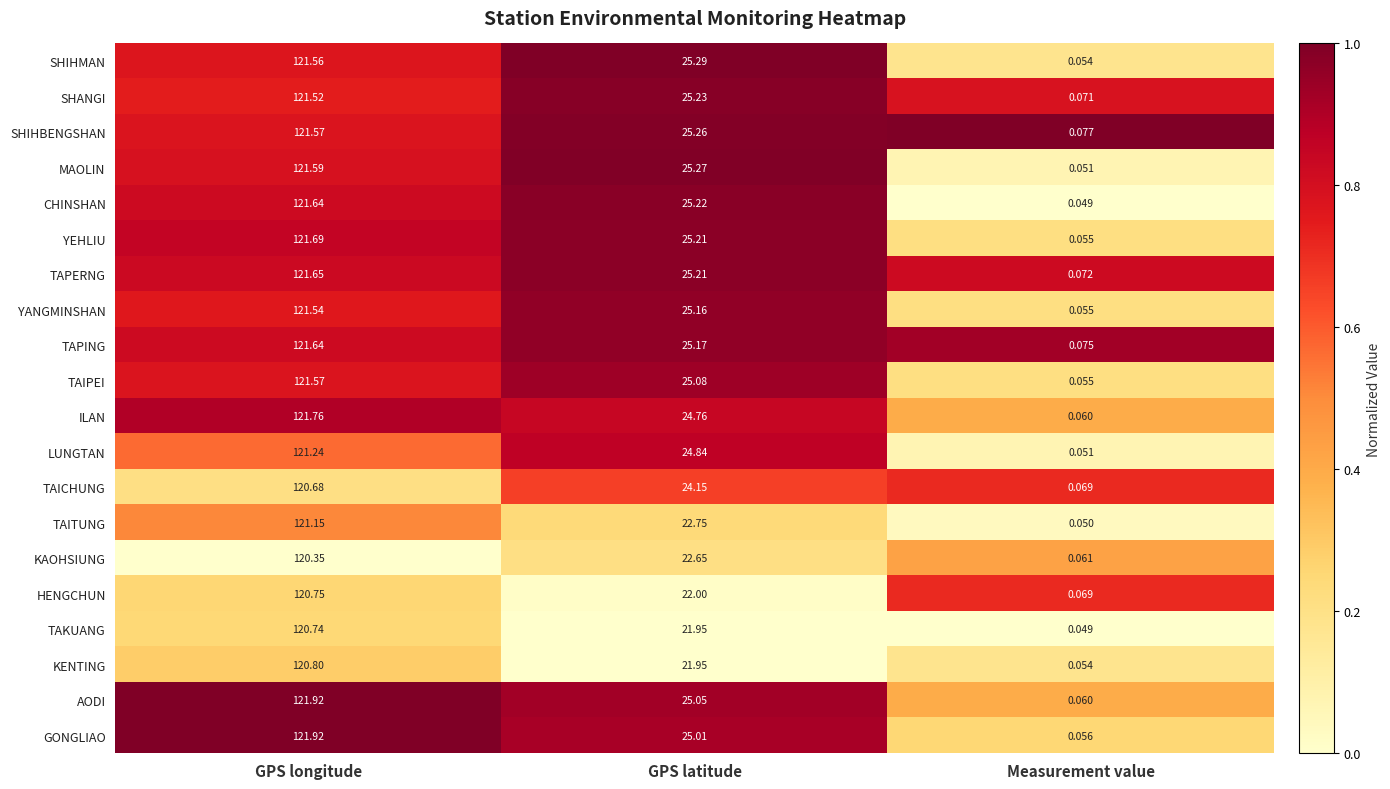

What is the total value across all series at Measurement value?

1.2